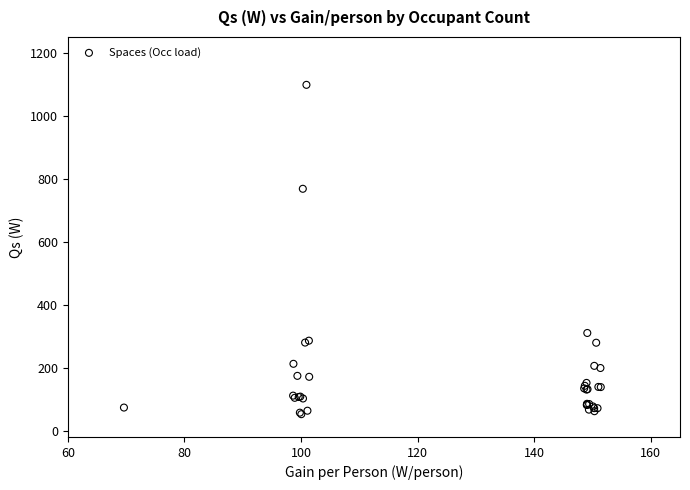

What Y value in the scatter plot is closest to 575?

768.0